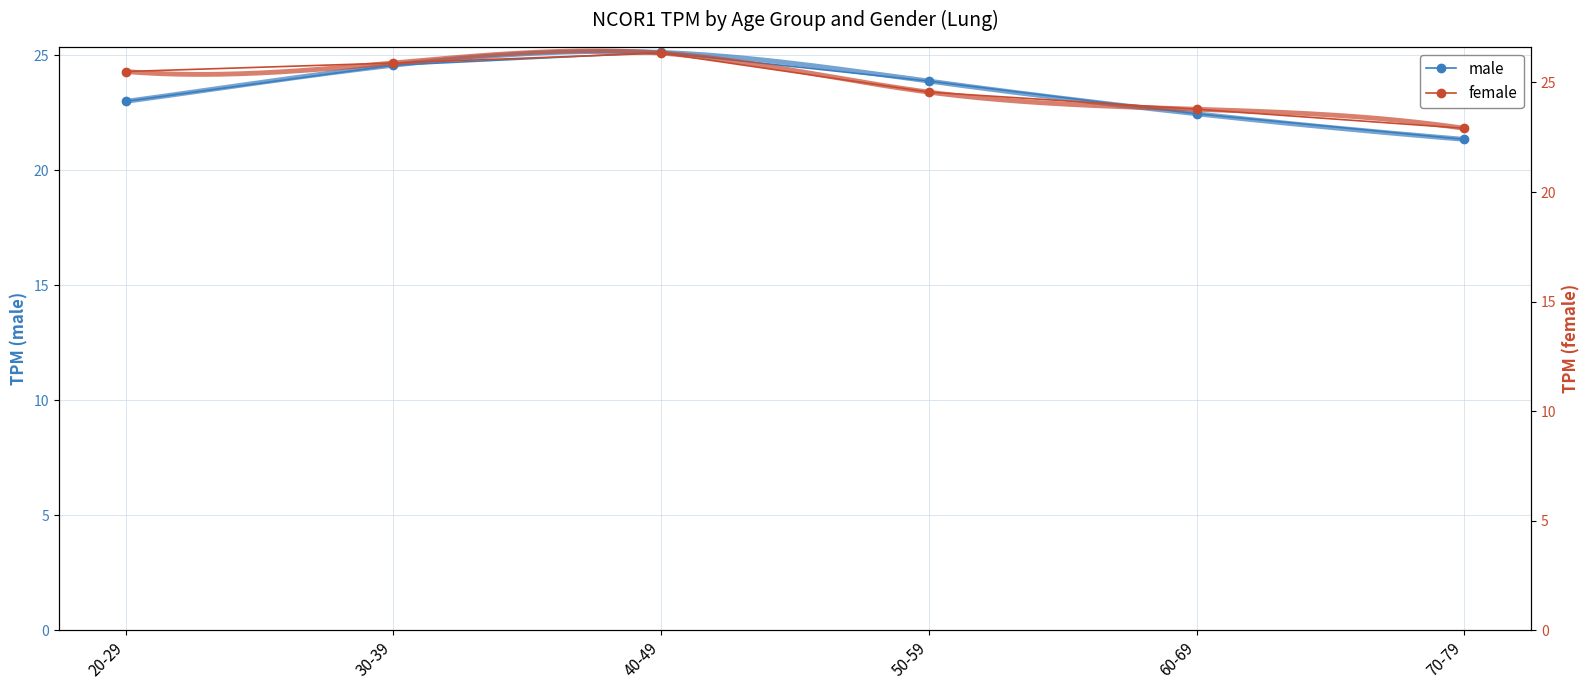

True or false: male and female cross at least once.

False